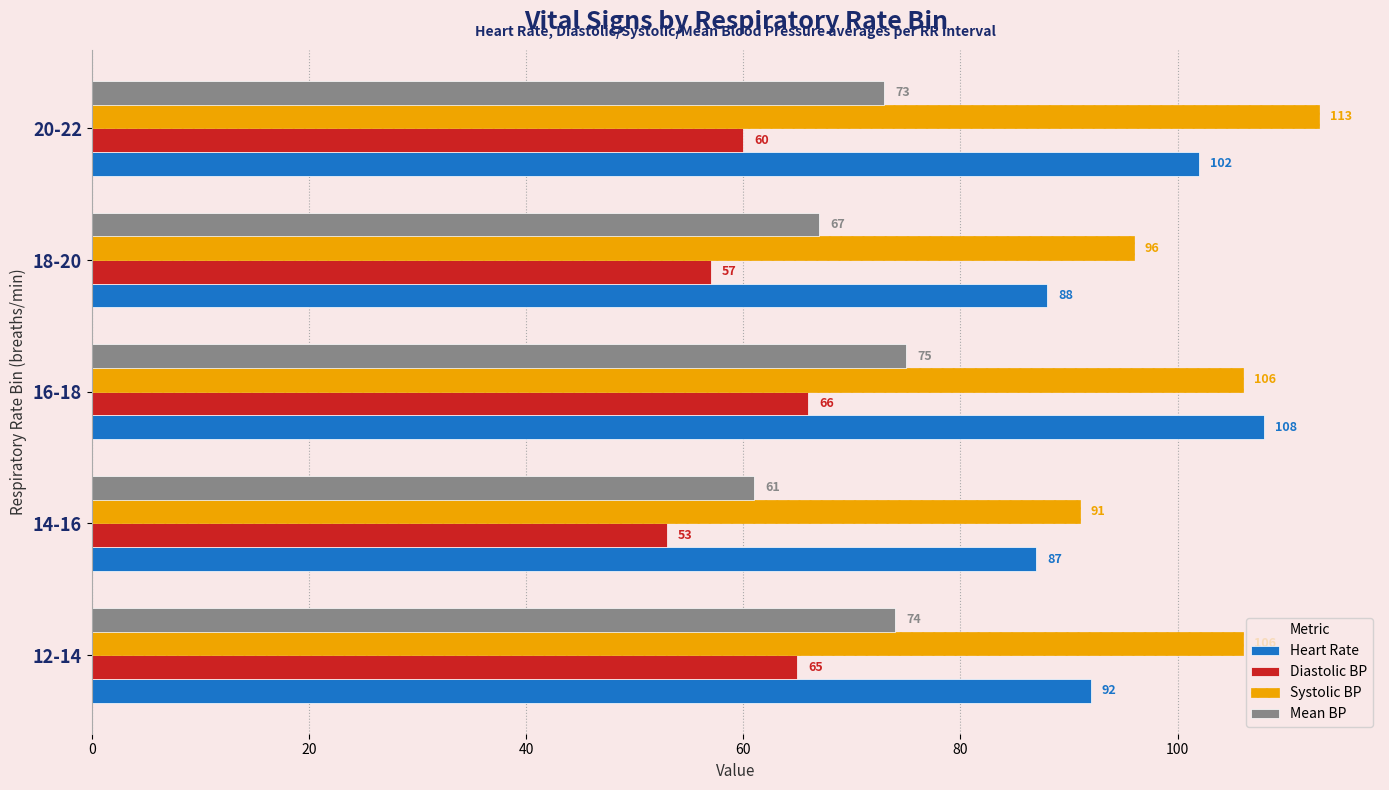

True or false: Mean BP has a value of 74 at 12-14.

True